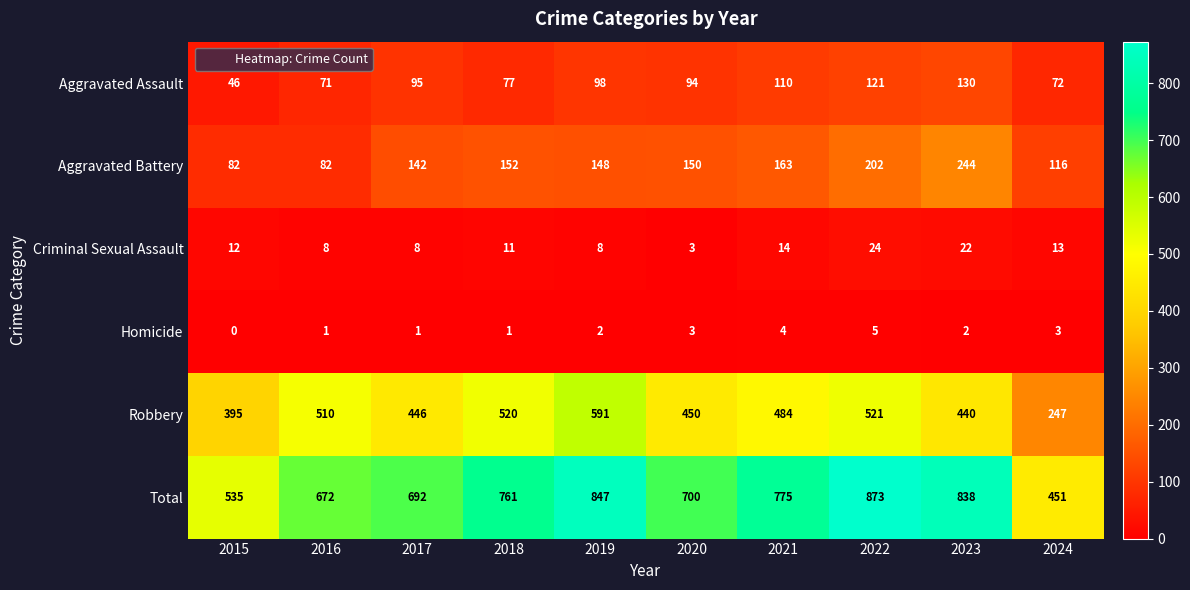

Where is Robbery nearest to the value 419?

2023